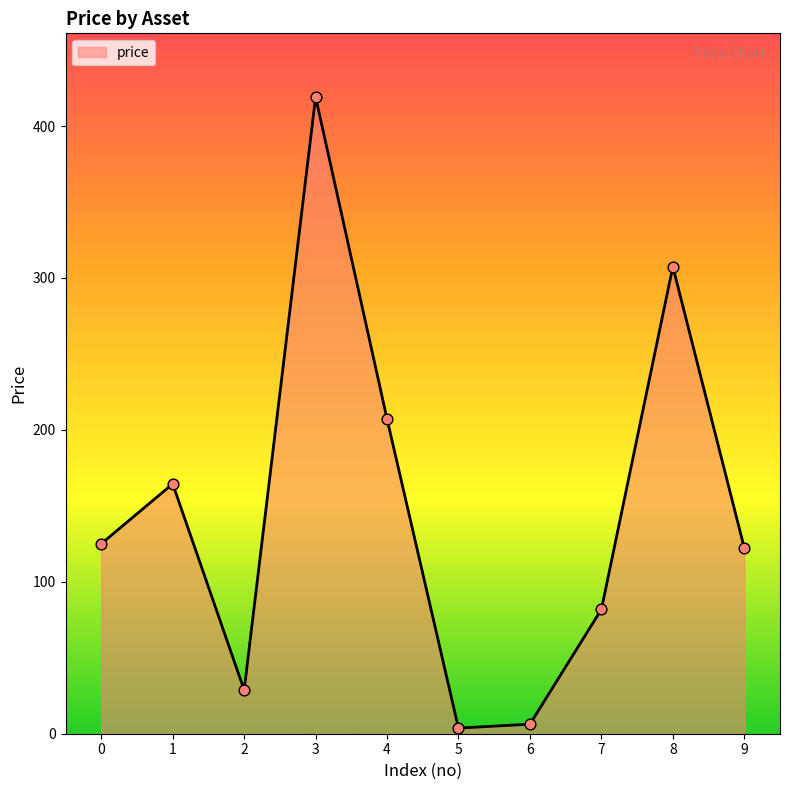

Which has a higher value, 4 or 5?

4